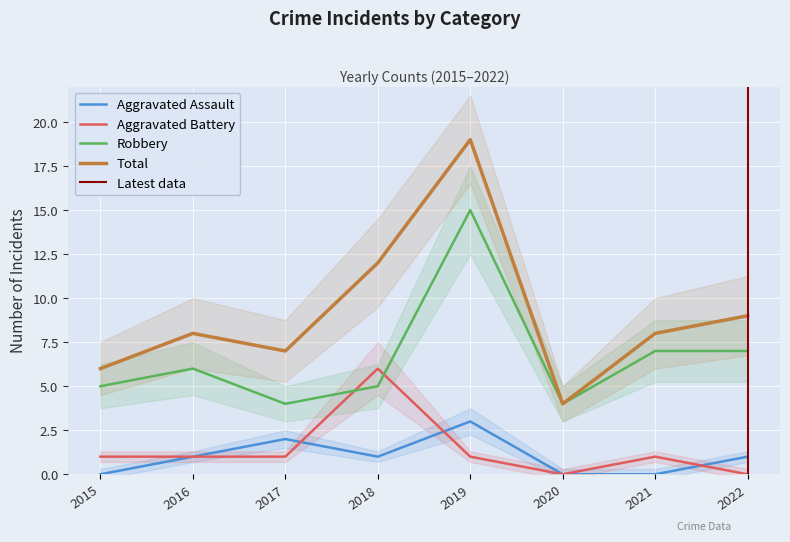

Which label corresponds to the largest value in the chart?

2019